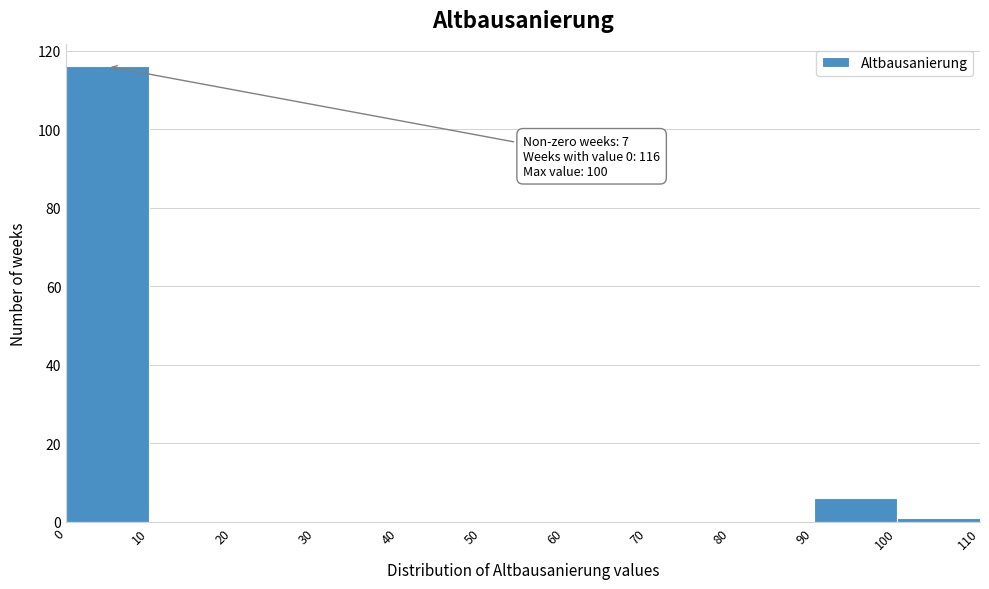

Which range on the x-axis has the tallest bar?

0 to 10